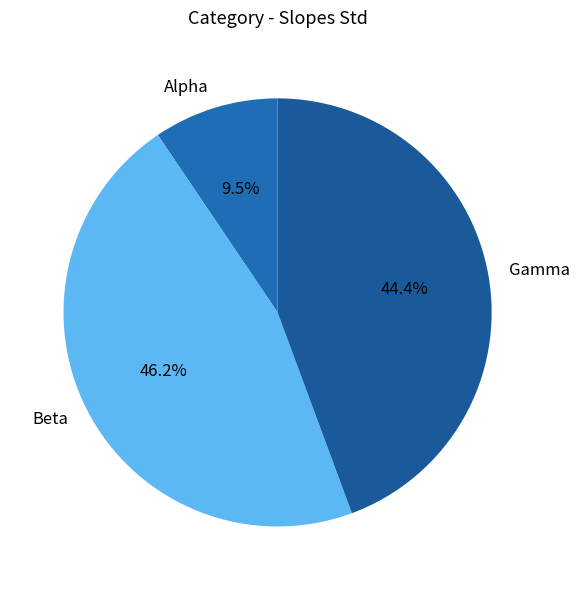

What percentage is NOT represented by Alpha?

90.5%